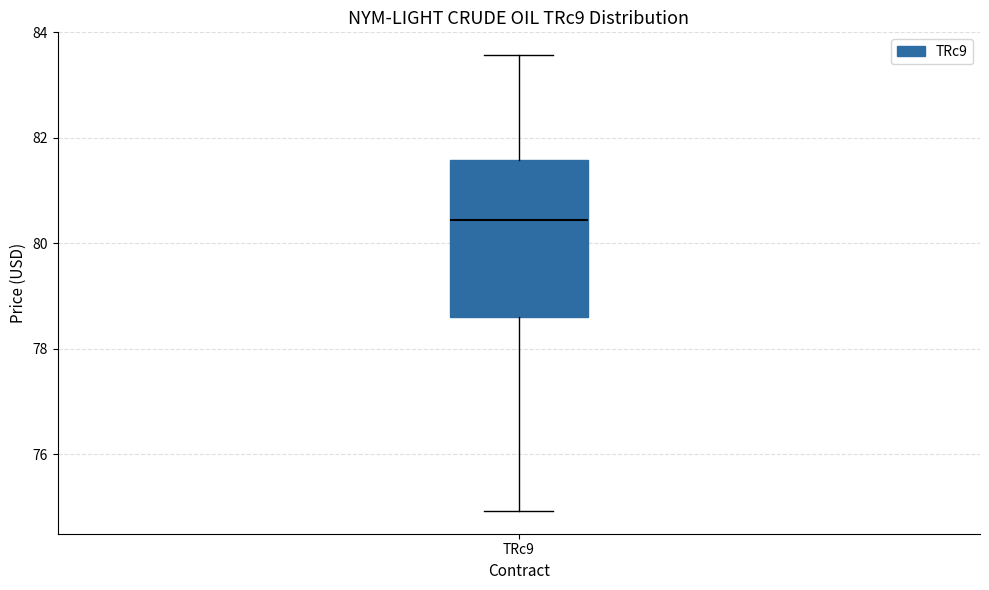

Transcribe this box plot: give where the median line is, the range the box spans, and where the two whiskers end, as read against the y-axis. The values are not printed on the chart, so give them approximately, as read against the axis.

median 80.4, box 78.6 to 81.6, whiskers 75.0 to 83.6